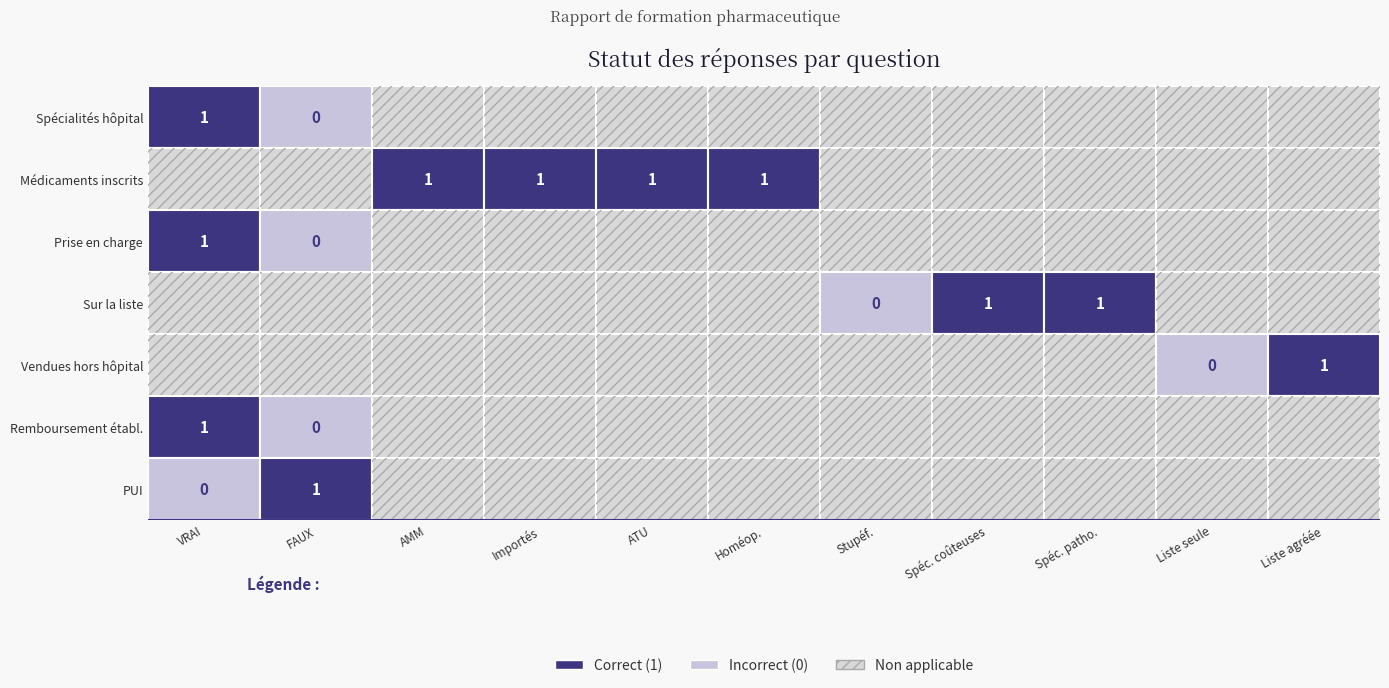

What is the sum of the Les PUI (Pharmacies à Usage Intérieur) … values at VRAI and FAUX?

1